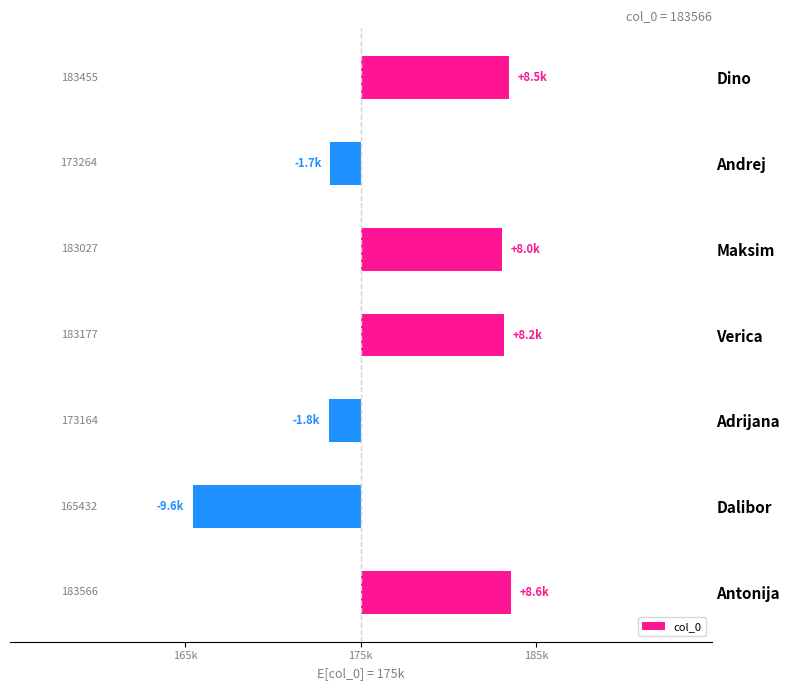

What is the minimum value shown in the chart?

-9568